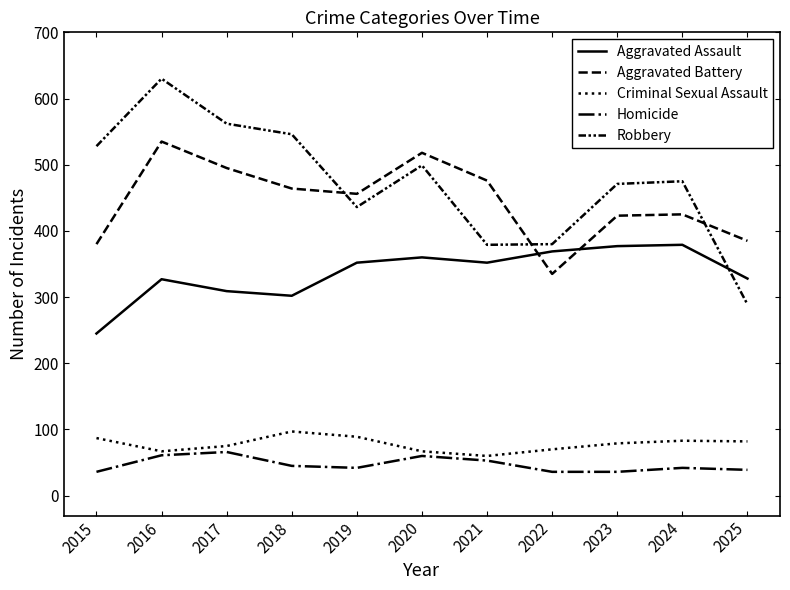

Which has a higher value, 2020 or 2018?

2020